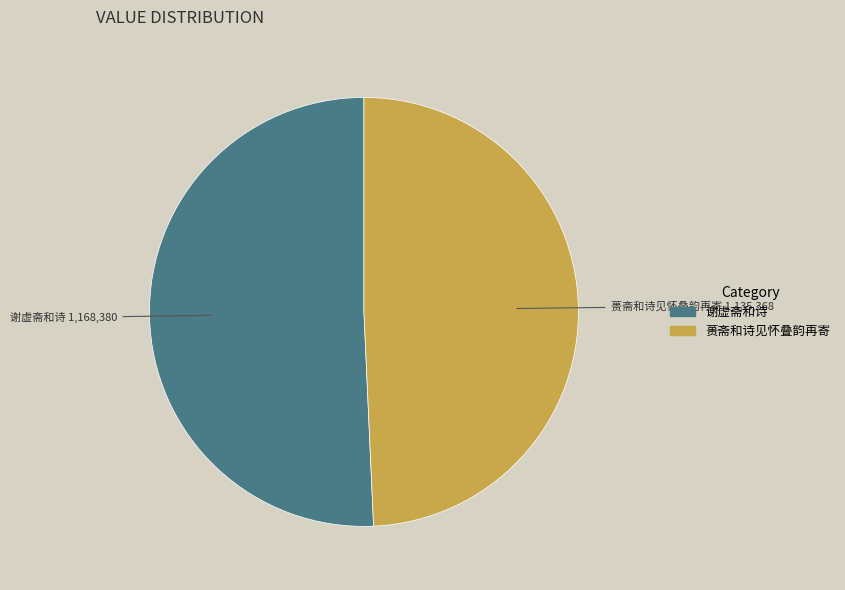

True or false: 谢虚斋和诗 accounts for 27% of the total.

False